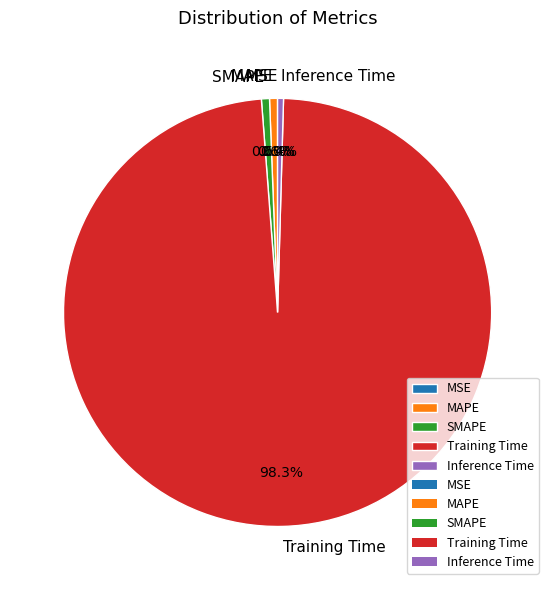

Is the sum of Training Time and Inference Time greater than half?

Yes